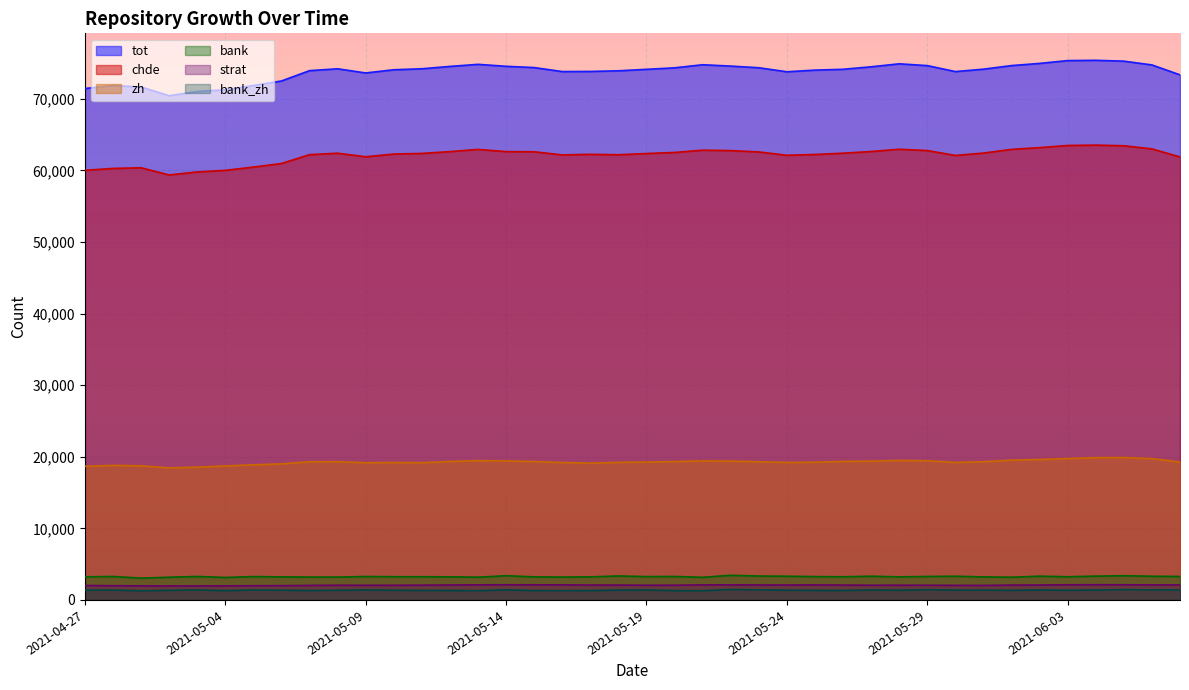

Rank the series by their maximum value, from lowest to highest.

bank_zh, strat, bank, zh, chde, tot